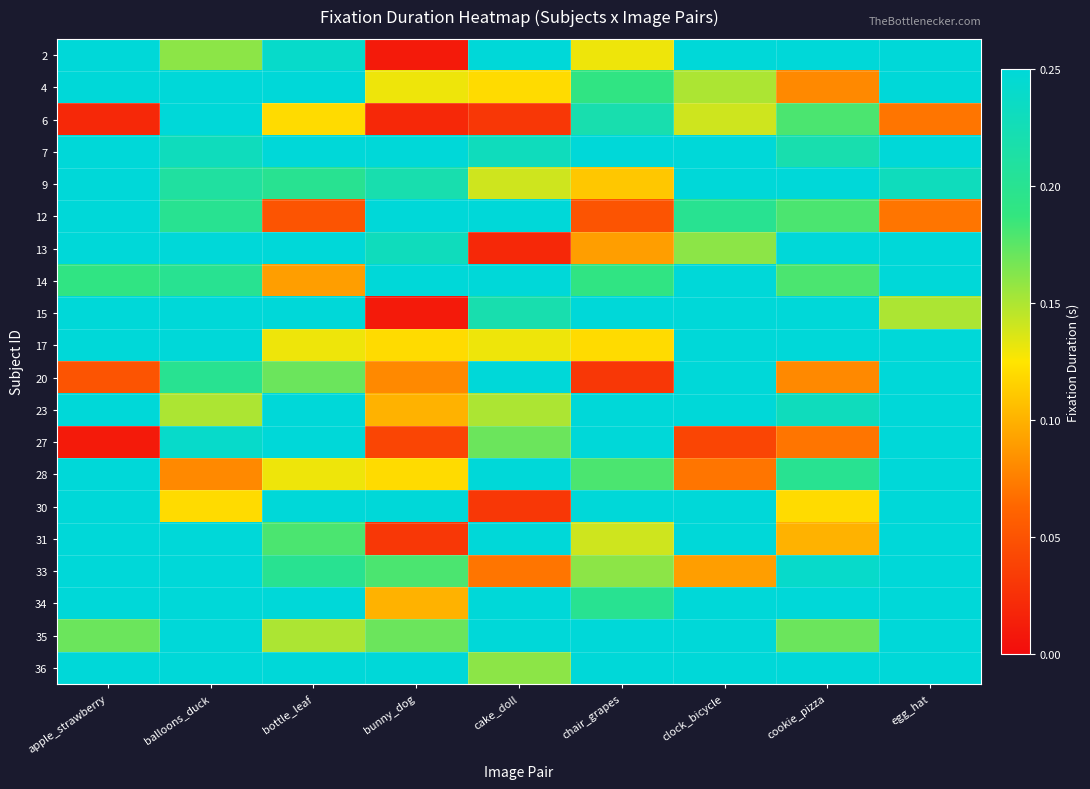

Count the number of data series in this chart.

20